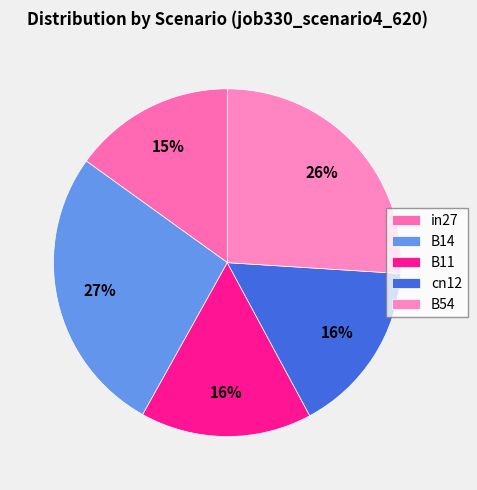

How many slices are in this pie chart?

5